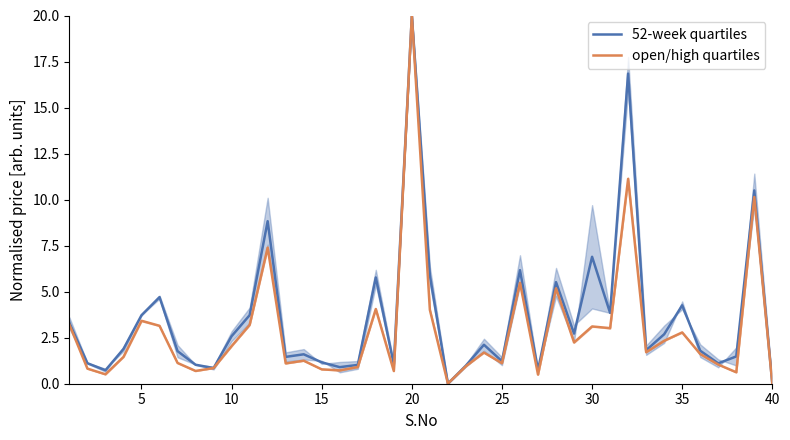

At which label does 52-week quartiles reach its peak?

20